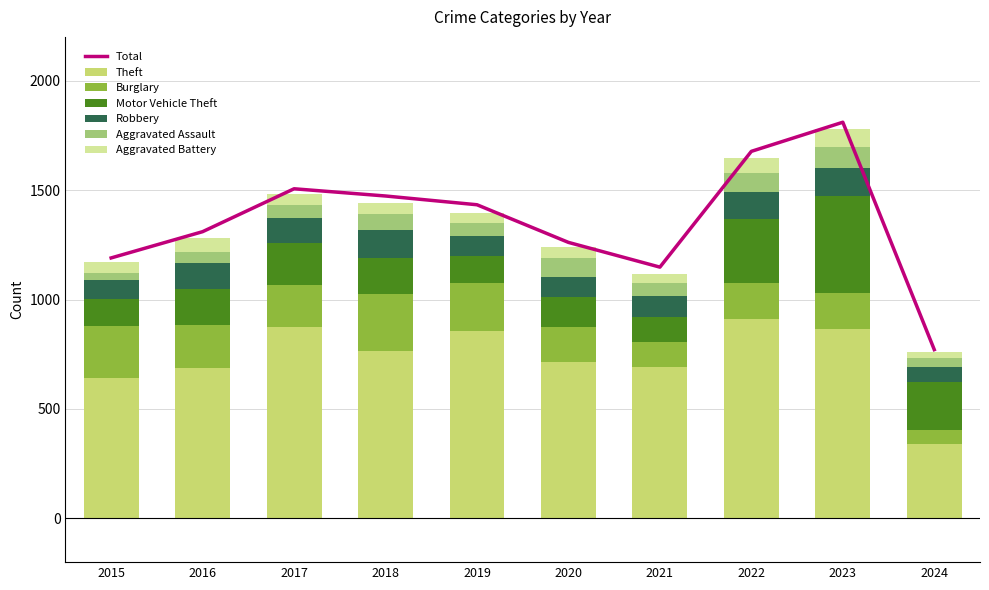

What is the sum of all Burglary values?

1774